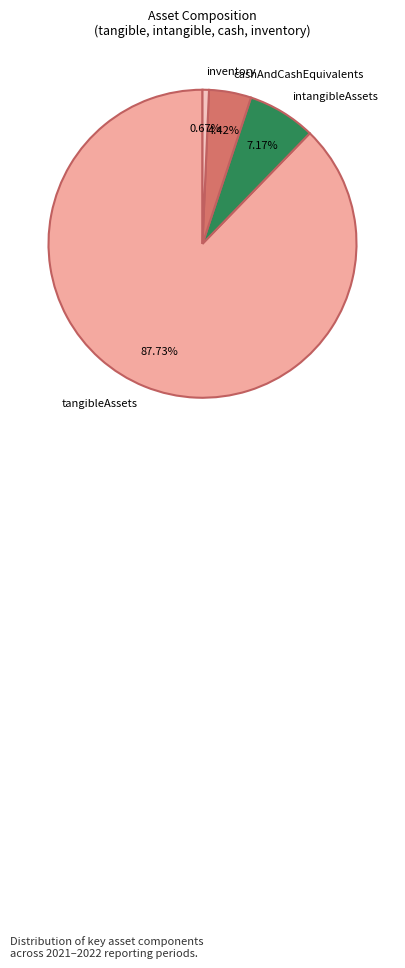

How much of the chart is everything except tangibleAssets?

12.3%